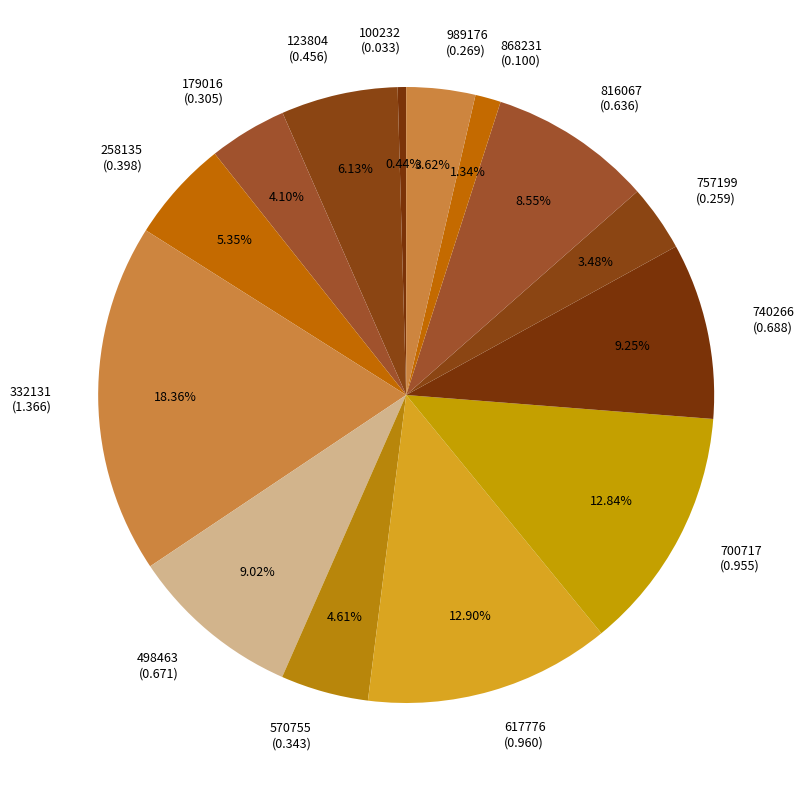

Is 258135 the majority of the pie?

No